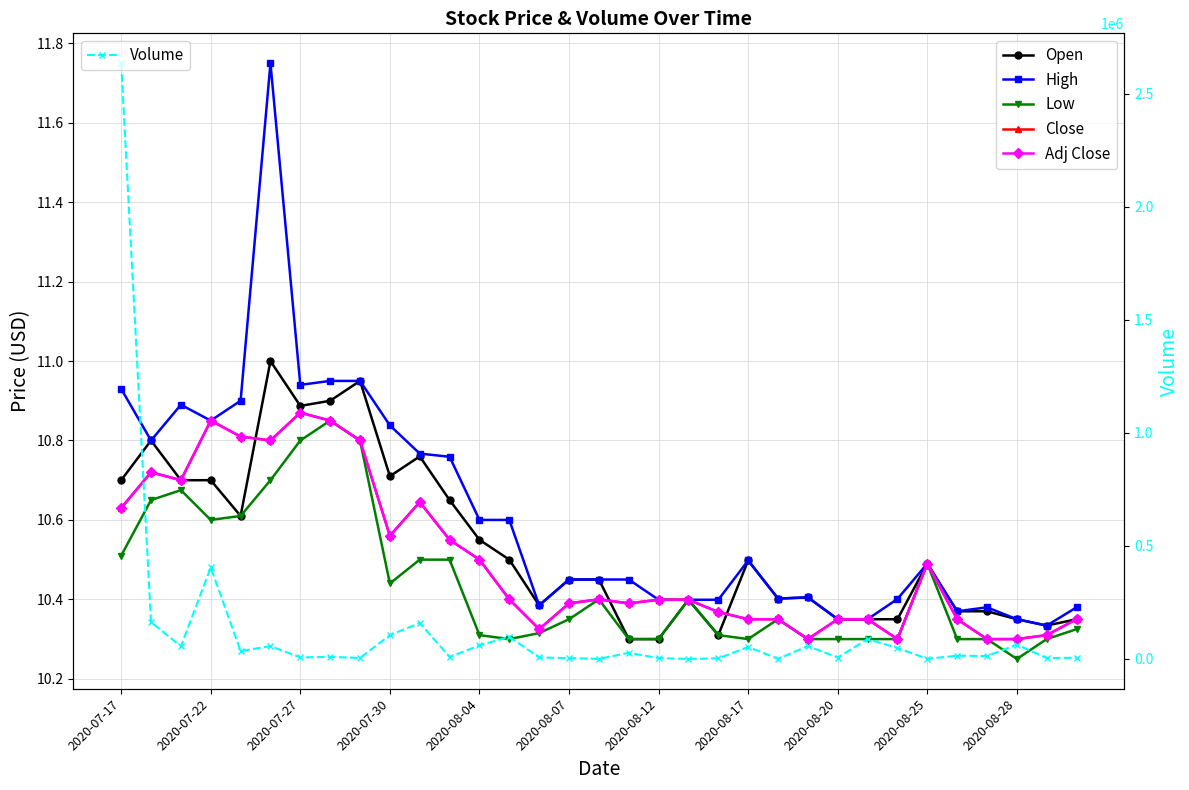

The value of Close at 29 is 14.6. True or false?

False